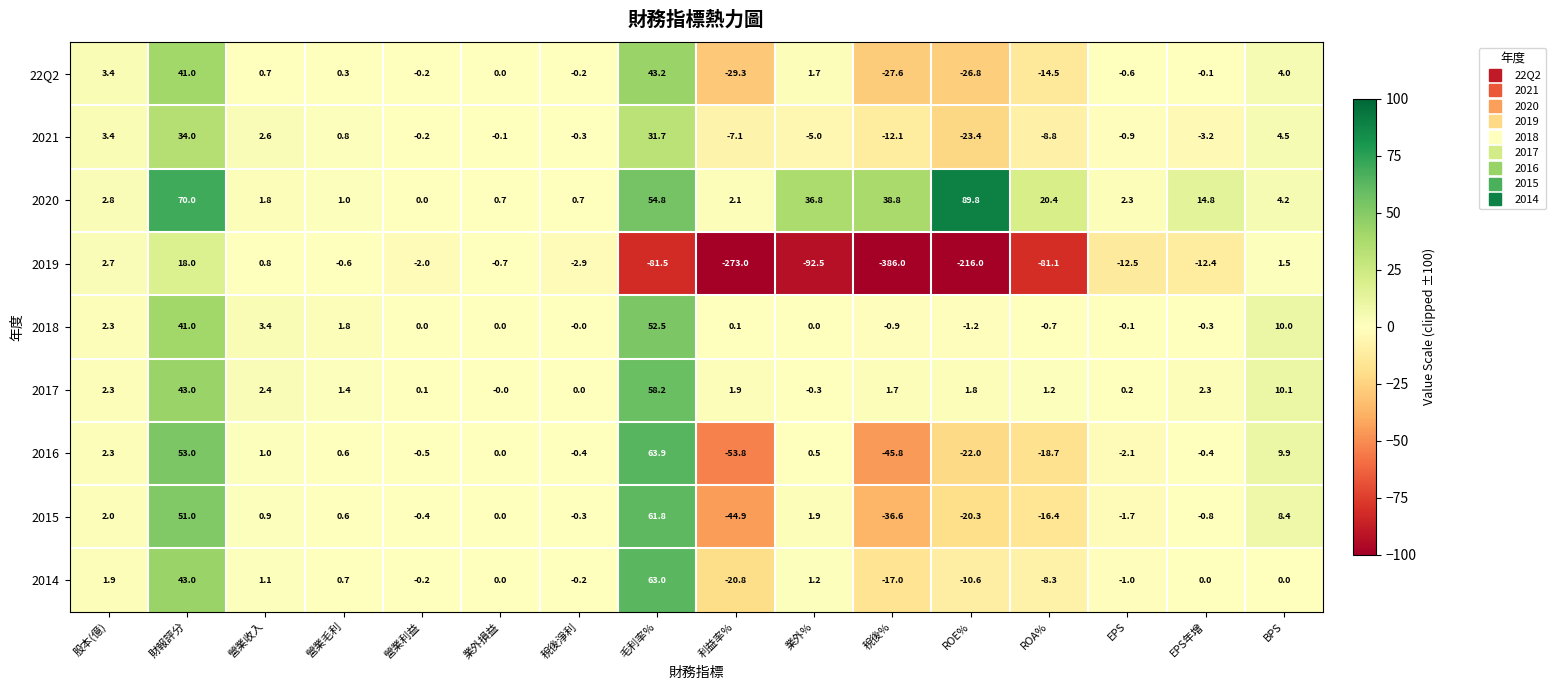

At how many categories does at least one series exceed 39?

3